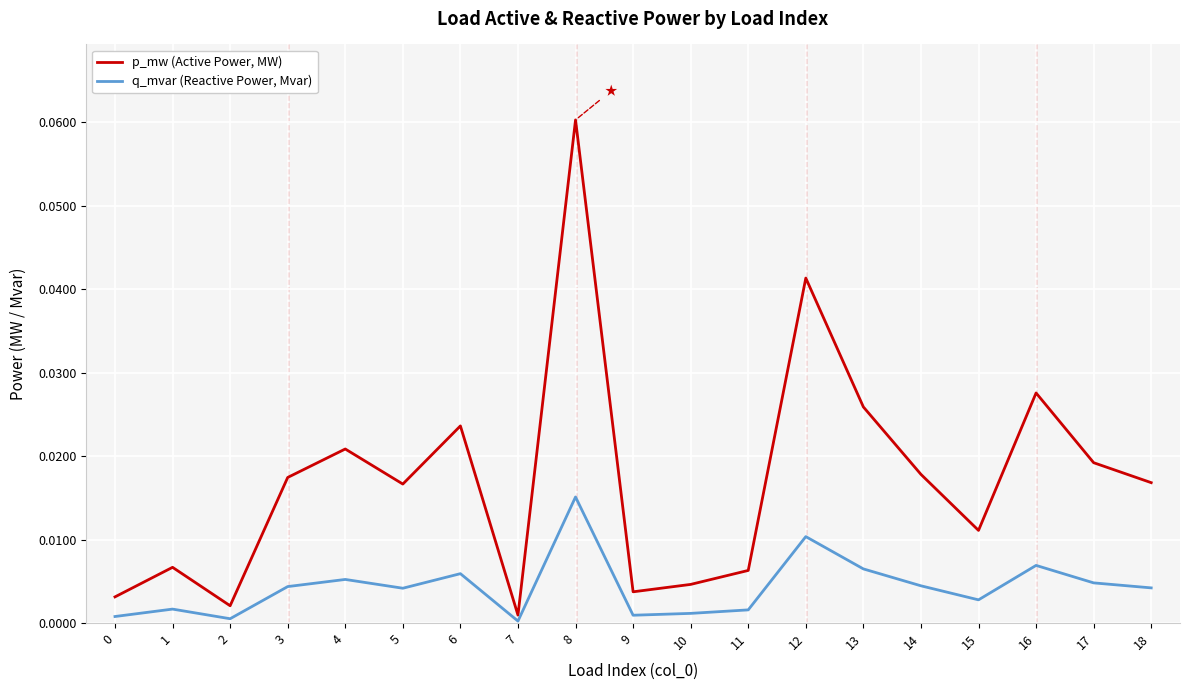

At how many categories does at least one series exceed 0?

19